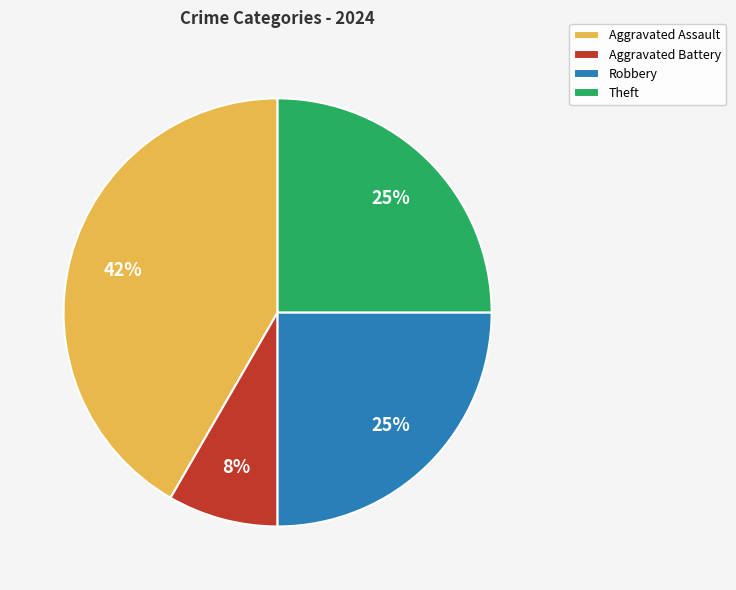

The Aggravated Battery slice represents 8% of the pie. True or false?

True